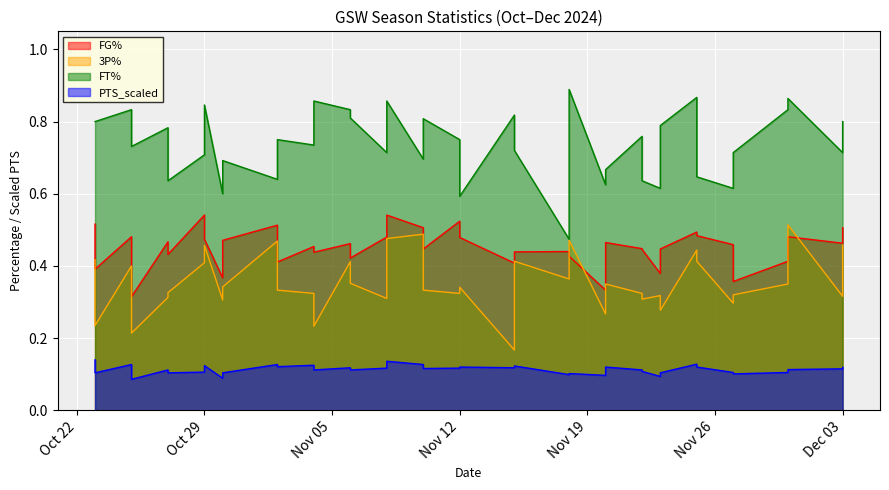

True or false: FT% has a value of 0.5 at 2024-11-10.

False